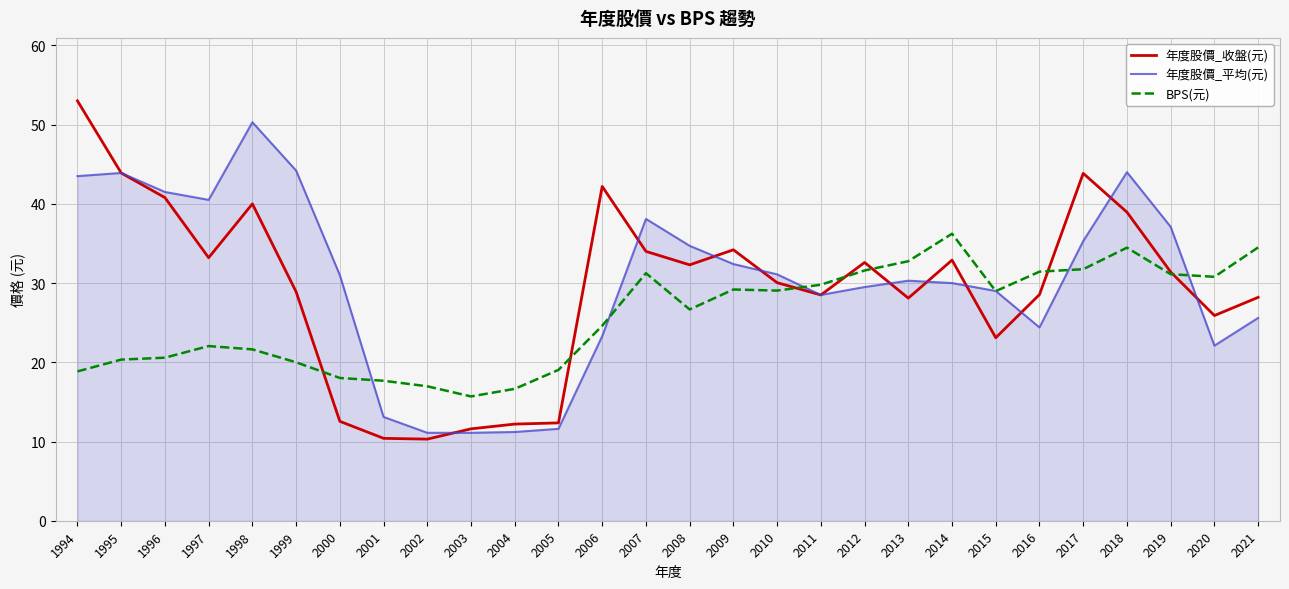

What is the difference between the maximum and minimum values in the BPS(元) series?

20.5